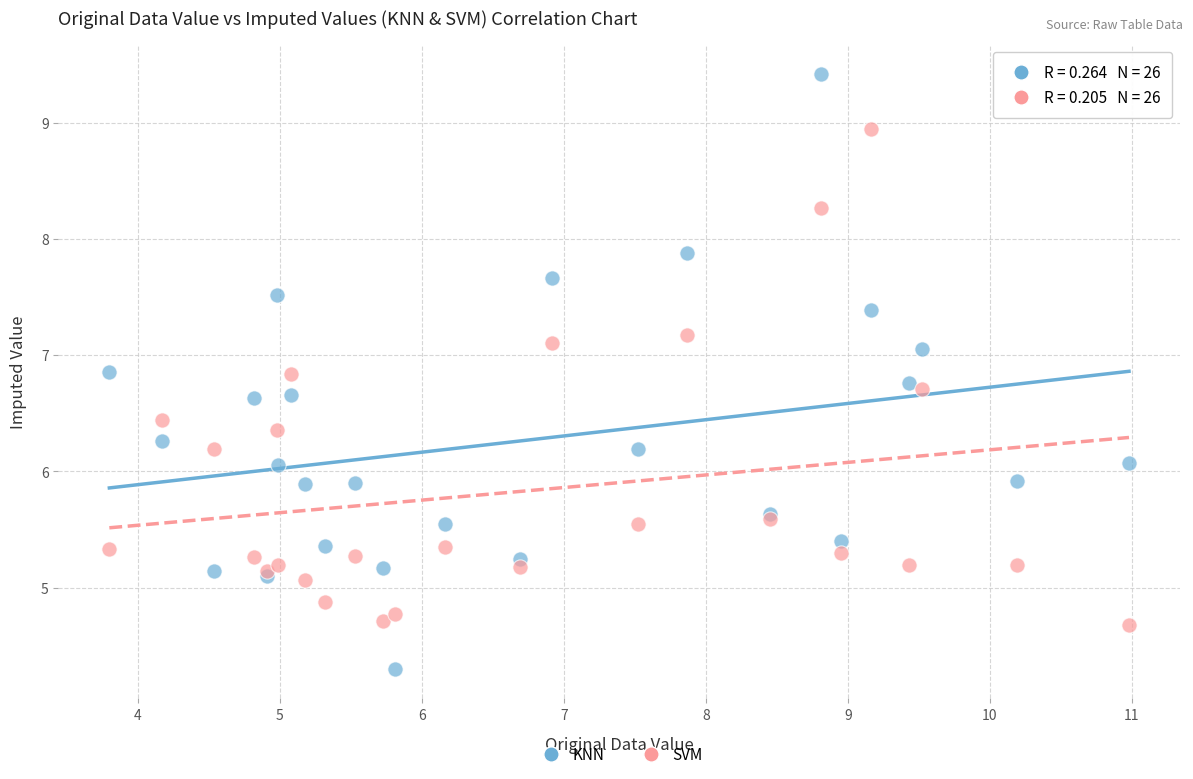

Which series has the widest spread of Y values?

KNN